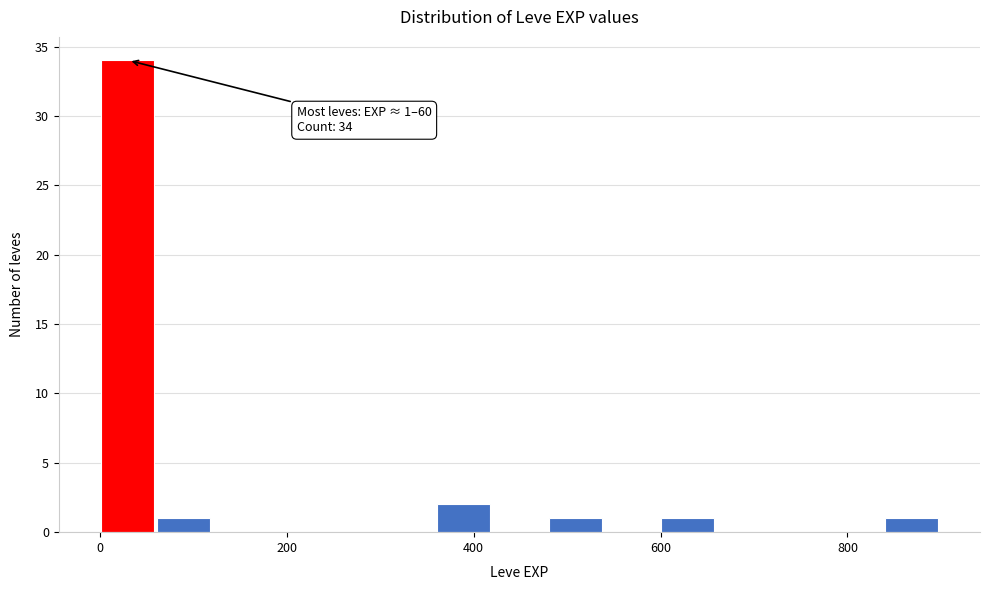

Read against the x-axis, roughly where is the centre of the tallest bar?

20